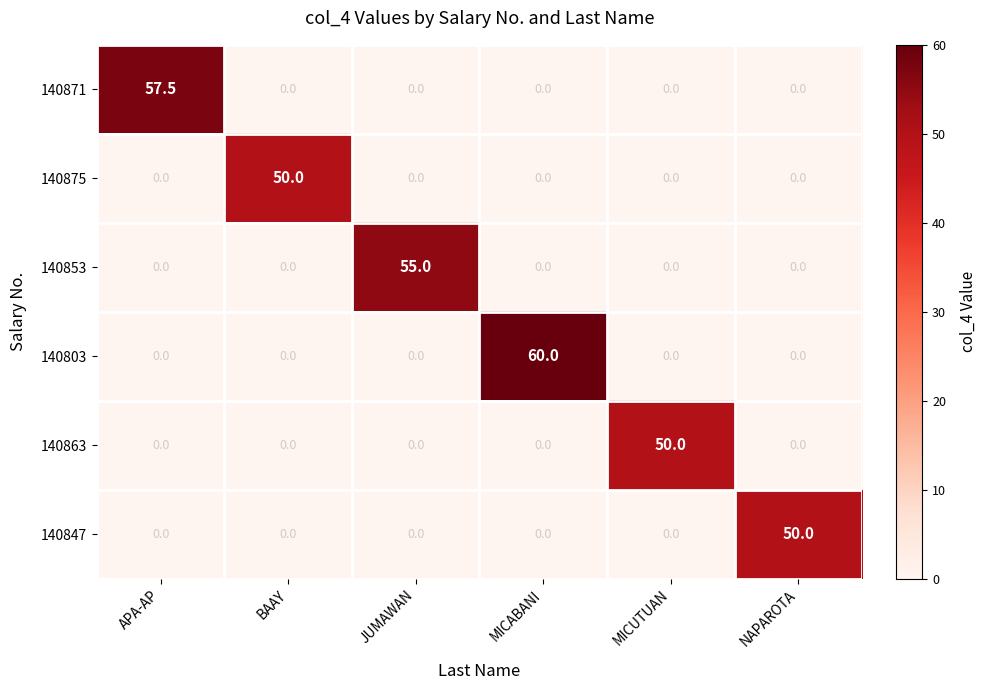

At which category is the sum across all series the highest?

MICABANI